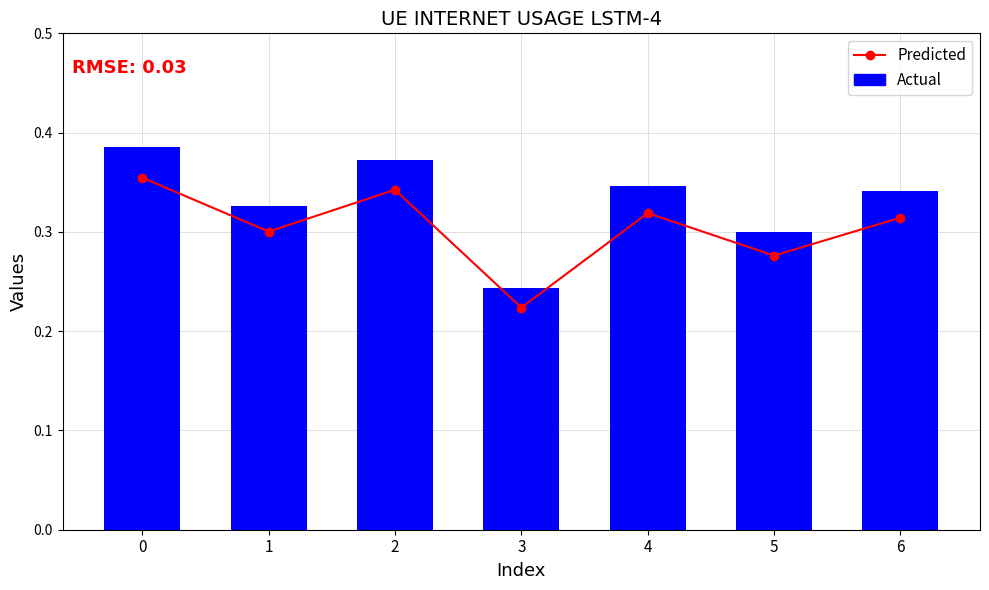

How many groups of bars are there?

7